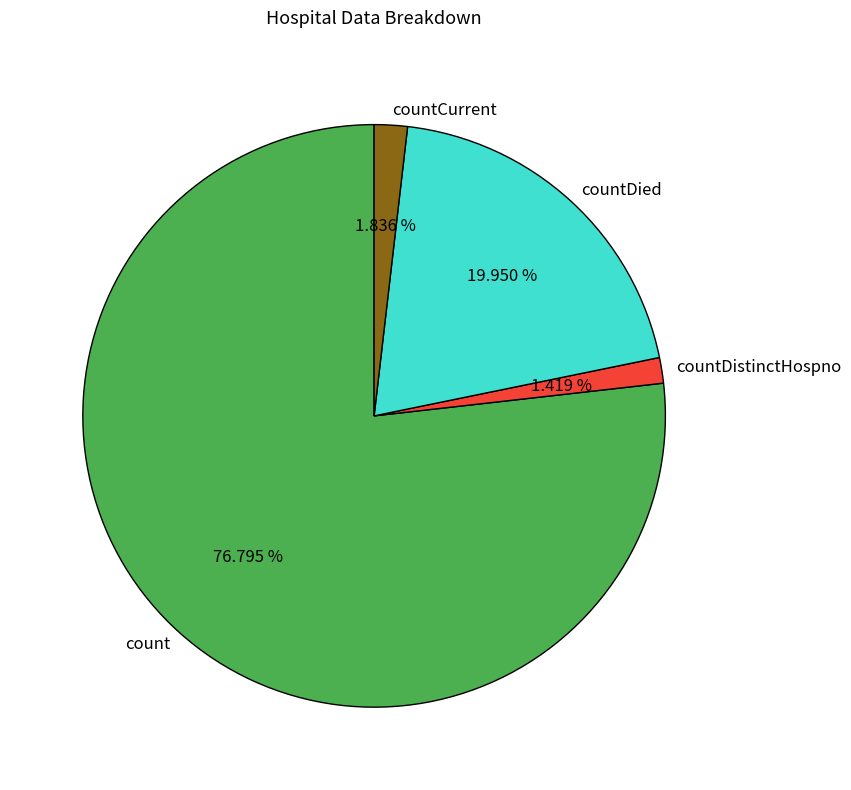

What is the largest slice in the pie chart?

count